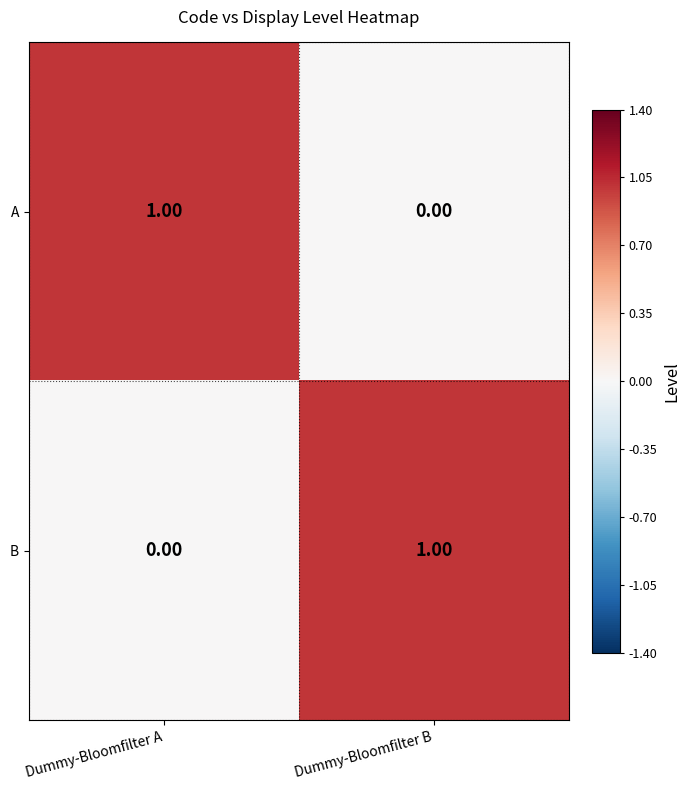

Where is B nearest to the value 0?

Dummy-Bloomfilter A